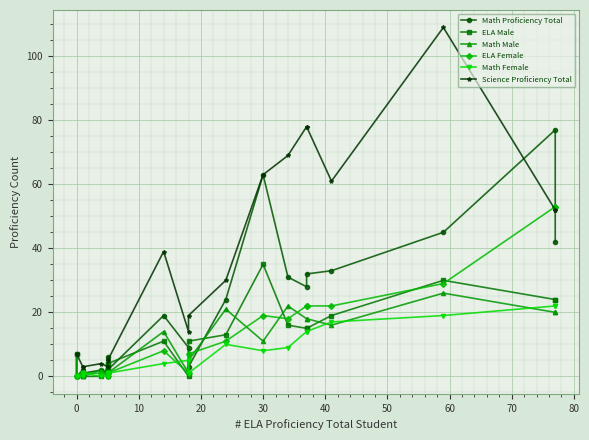

True or false: Science Proficiency Total and Math Female intersect in this chart.

False